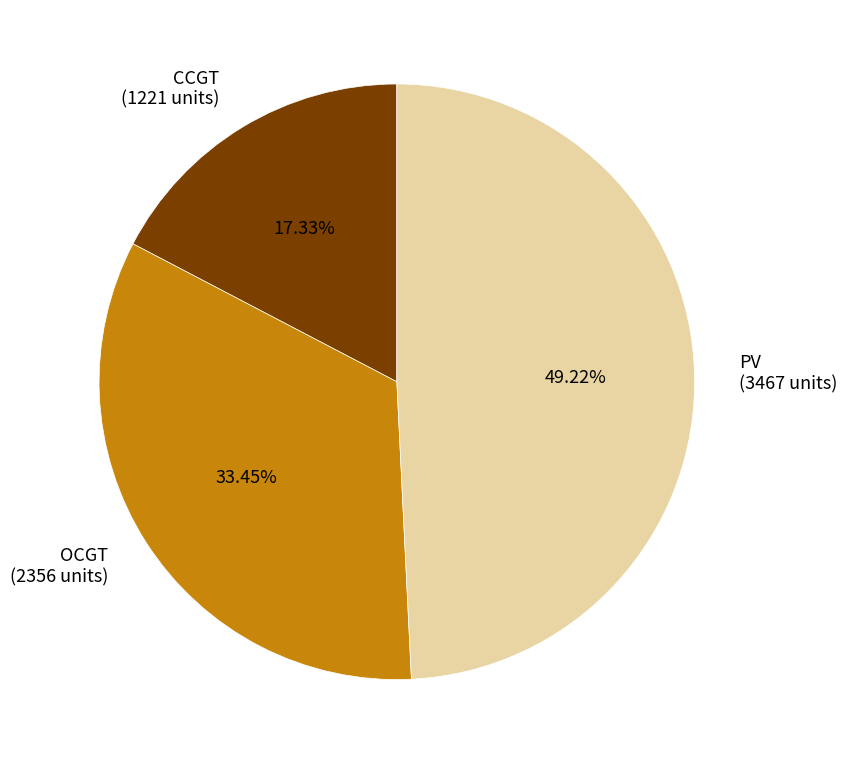

Rank the categories by value from lowest to highest.

CCGT (1221 units), OCGT (2356 units), PV (3467 units)